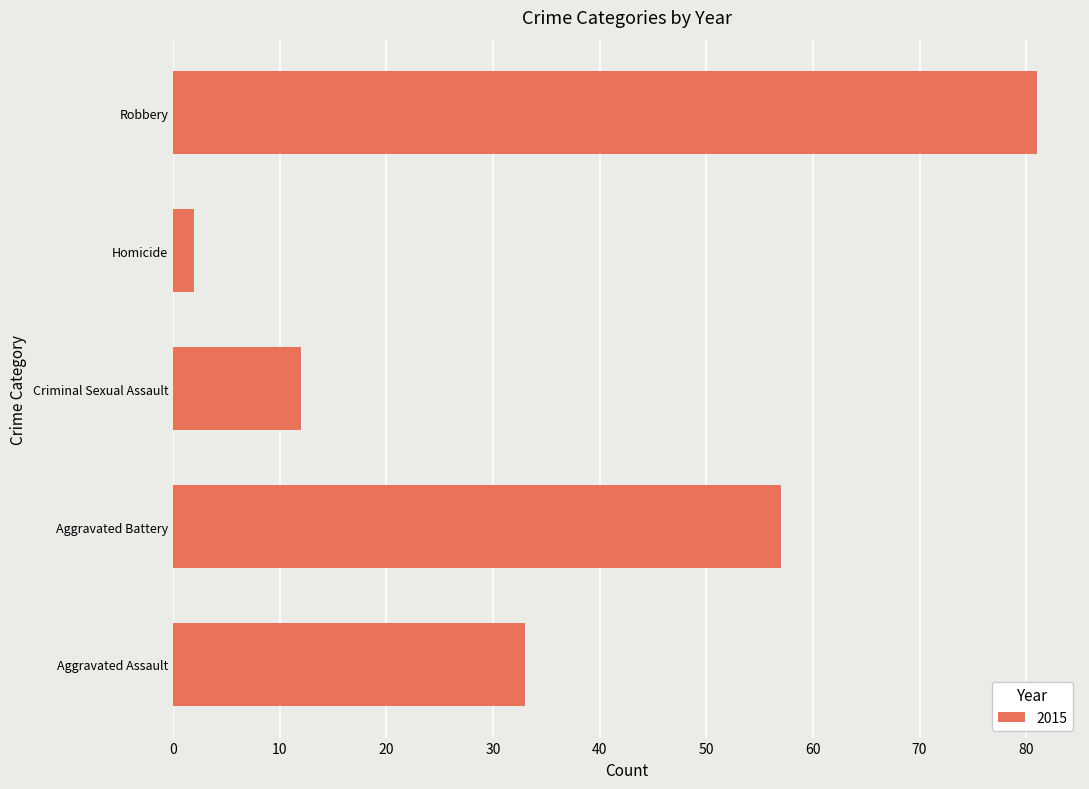

The value at Aggravated Assault is 33. True or false?

True